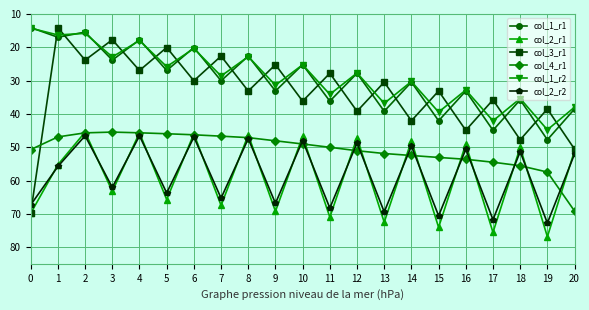

What is the spread (max minus min) of values at 10?

23.8